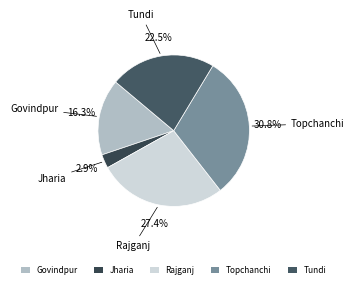

The Rajganj slice represents 16% of the pie. True or false?

False